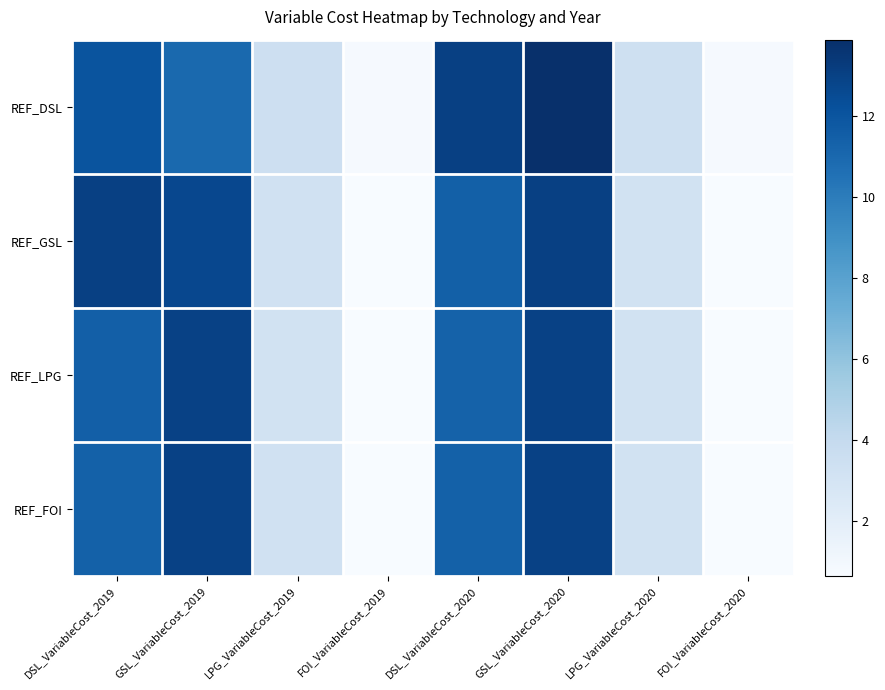

Reading right to left, transcribe all the data shown in this chart.

REF_DSL: FOI_VariableCost_2020=0.8	LPG_VariableCost_2020=3.4	GSL_VariableCost_2020=13.9	DSL_VariableCost_2020=13.0	FOI_VariableCost_2019=0.8	LPG_VariableCost_2019=3.5	GSL_VariableCost_2019=11.0	DSL_VariableCost_2019=12.1
REF_GSL: FOI_VariableCost_2020=0.7	LPG_VariableCost_2020=3.2	GSL_VariableCost_2020=13.0	DSL_VariableCost_2020=11.4	FOI_VariableCost_2019=0.7	LPG_VariableCost_2019=3.3	GSL_VariableCost_2019=12.7	DSL_VariableCost_2019=13.0
REF_LPG: FOI_VariableCost_2020=0.7	LPG_VariableCost_2020=3.2	GSL_VariableCost_2020=13.0	DSL_VariableCost_2020=11.4	FOI_VariableCost_2019=0.7	LPG_VariableCost_2019=3.2	GSL_VariableCost_2019=13.0	DSL_VariableCost_2019=11.5
REF_FOI: FOI_VariableCost_2020=0.7	LPG_VariableCost_2020=3.2	GSL_VariableCost_2020=13.0	DSL_VariableCost_2020=11.4	FOI_VariableCost_2019=0.7	LPG_VariableCost_2019=3.2	GSL_VariableCost_2019=13.0	DSL_VariableCost_2019=11.4